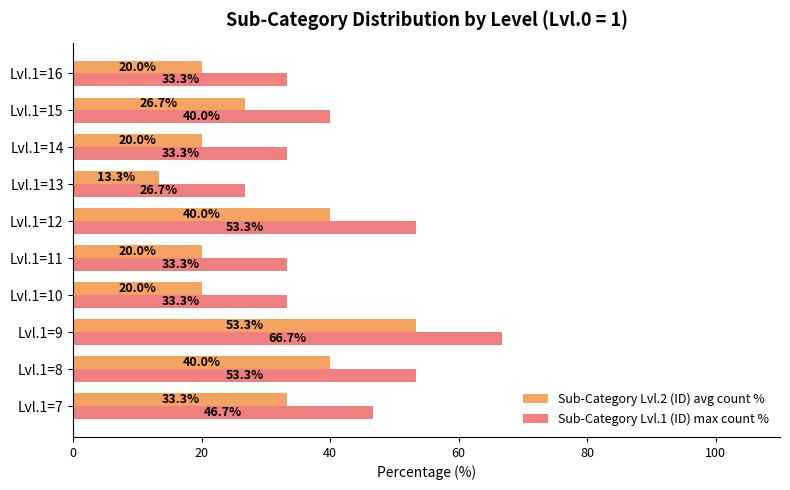

True or false: Sub-Category Lvl.1 (ID) max count % has a value of 53.3 at Lvl.1=12.

True